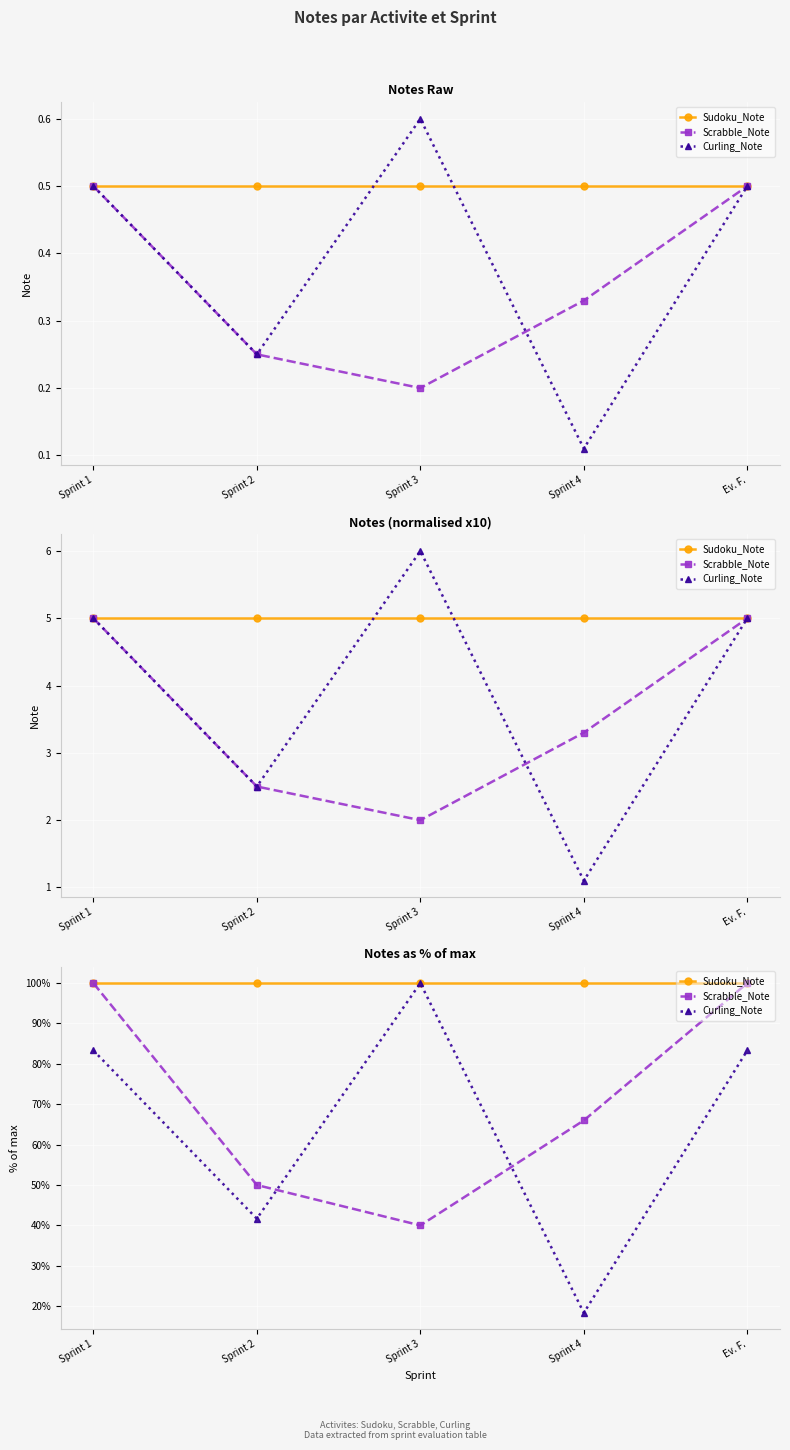

True or false: Curling_Note has a value of 83.3 at Sprint 1.

True